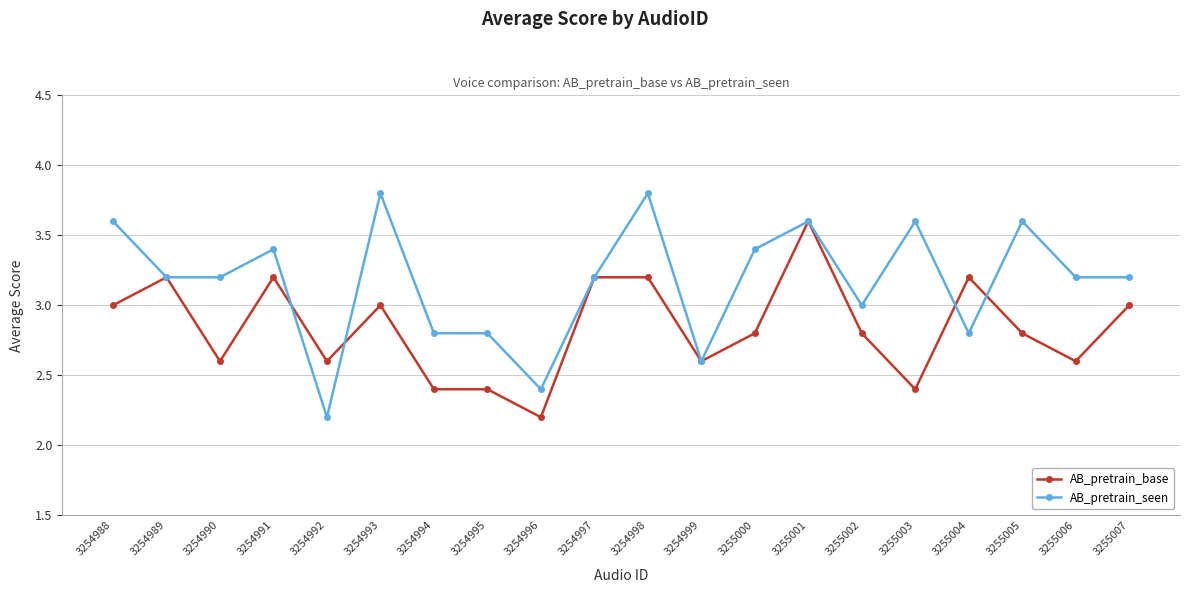

The value of AB_pretrain_base at 3255002 is 4.8. True or false?

False